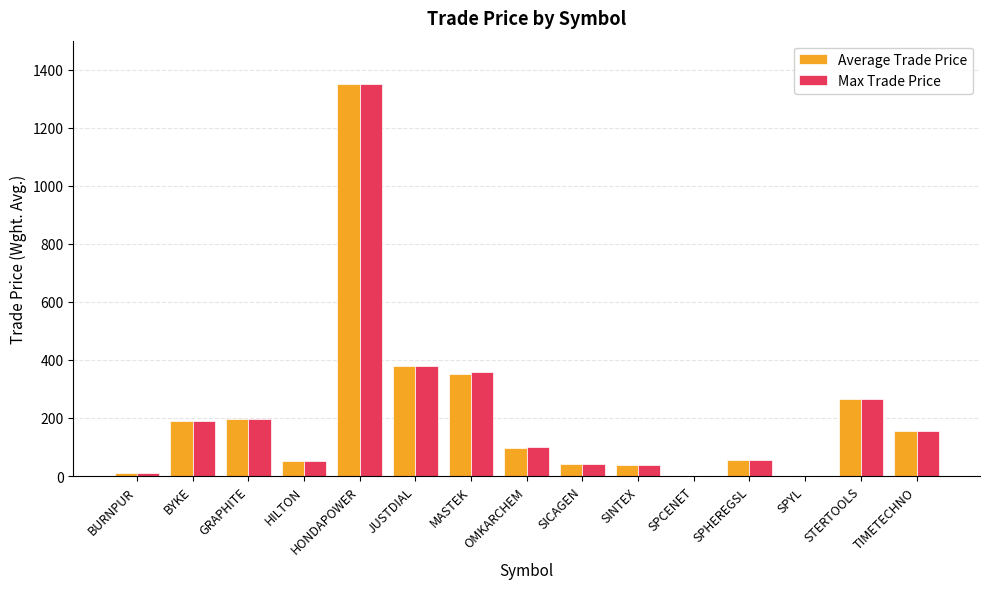

What is the sum of the Max Trade Price values at STERTOOLS and SPHEREGSL?

321.9